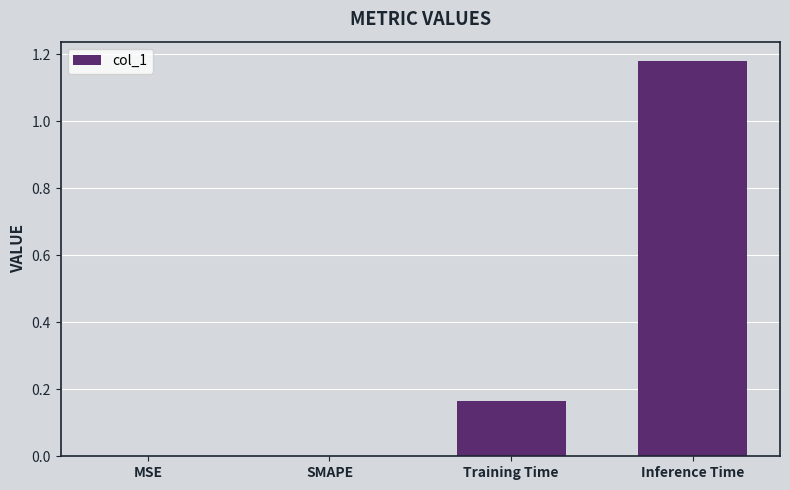

Which category has the highest value across all series?

Inference Time